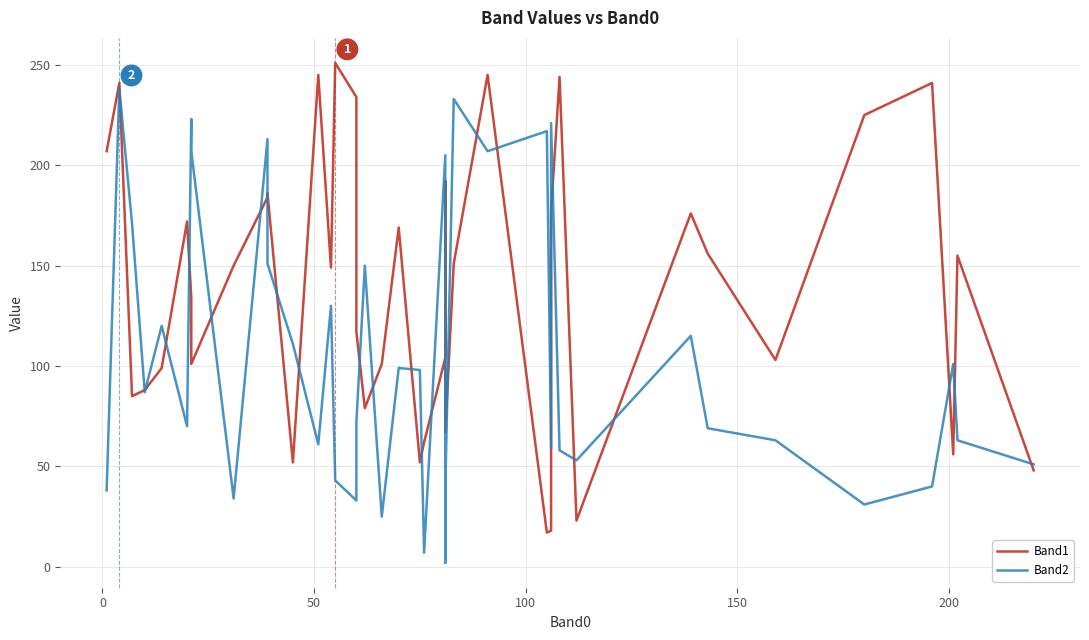

How many values in the Band1 series are below 150?

20